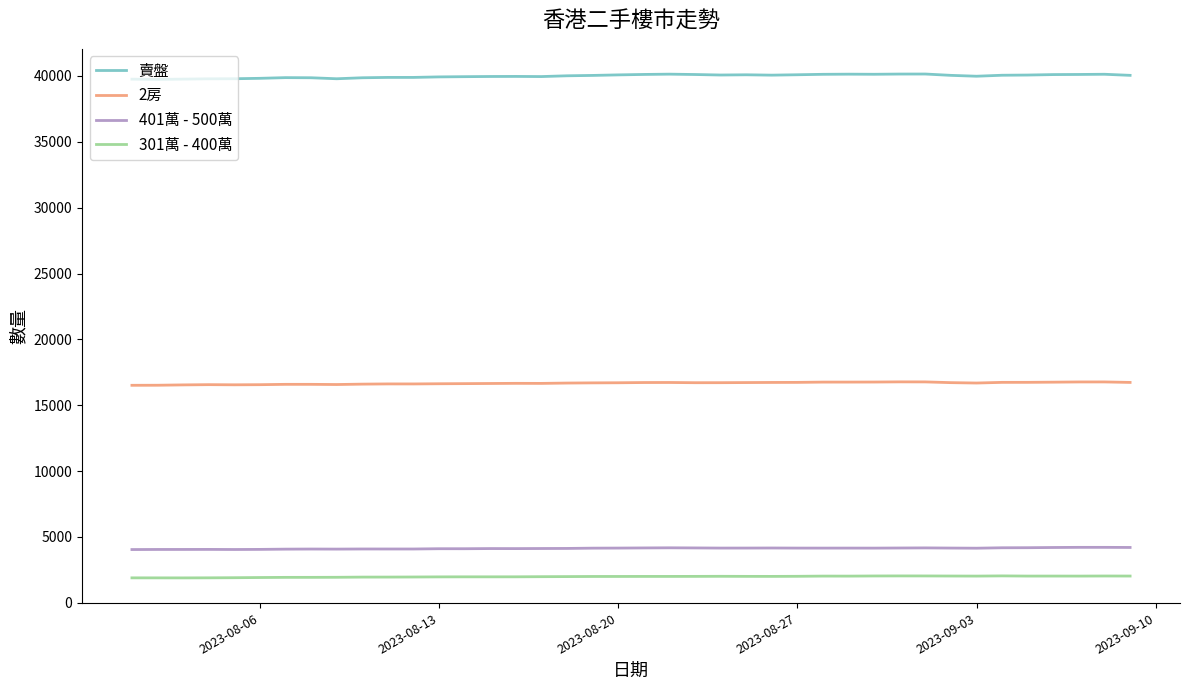

True or false: 賣盤 and 301萬 - 400萬 intersect in this chart.

False